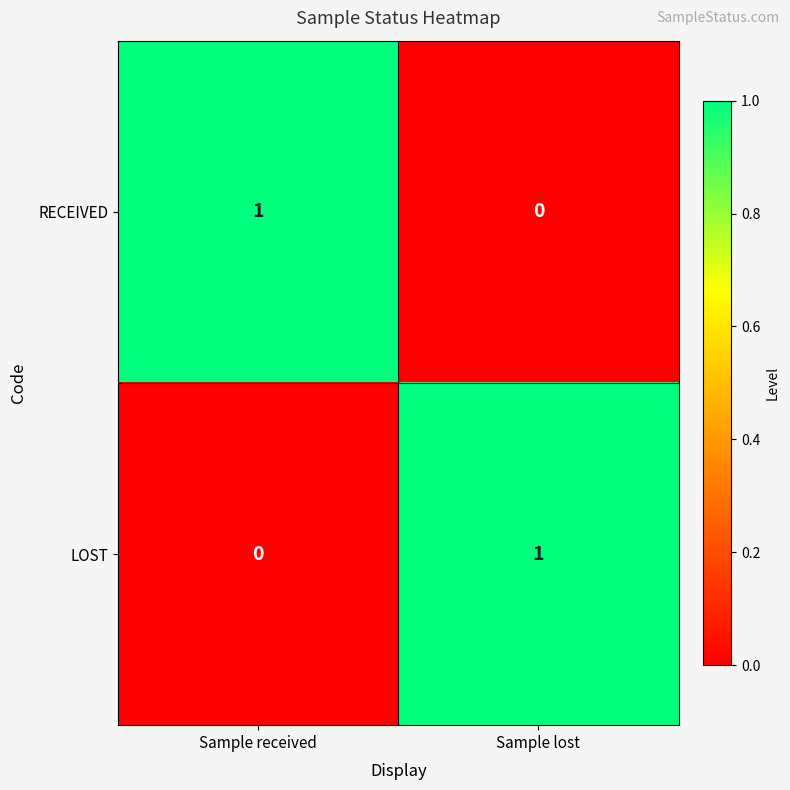

What is the spread (max minus min) of values at Sample received?

1